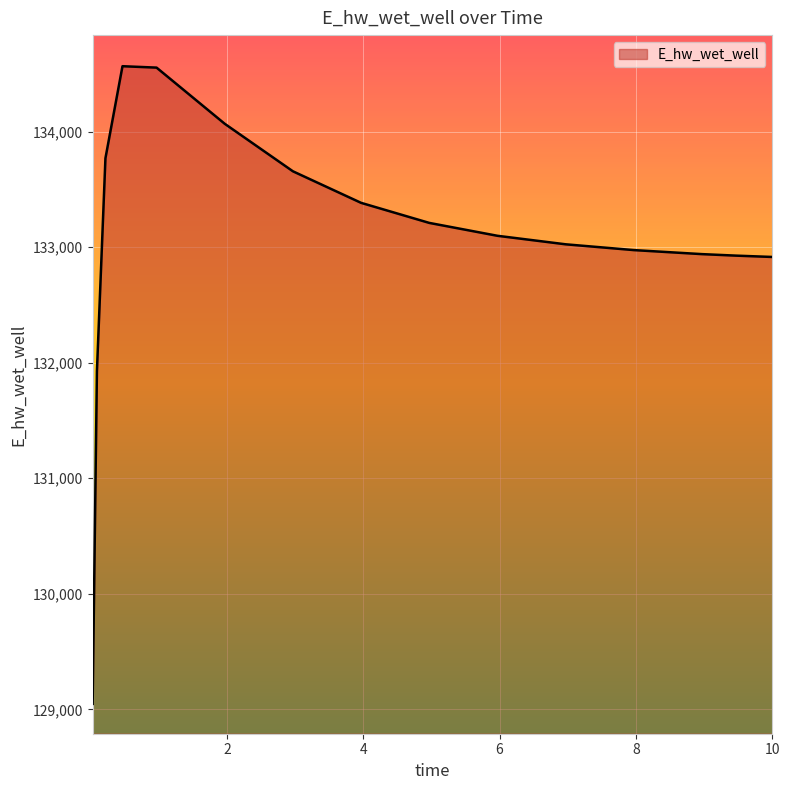

What is the difference between the maximum and minimum values?

5518.5